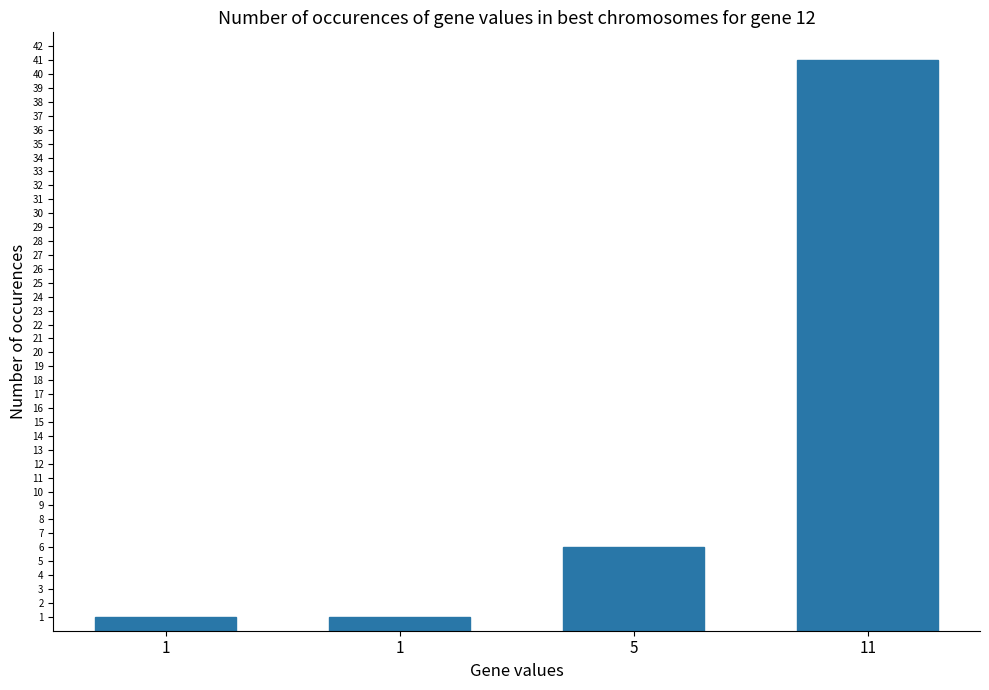

Which category has the highest value across all series?

11